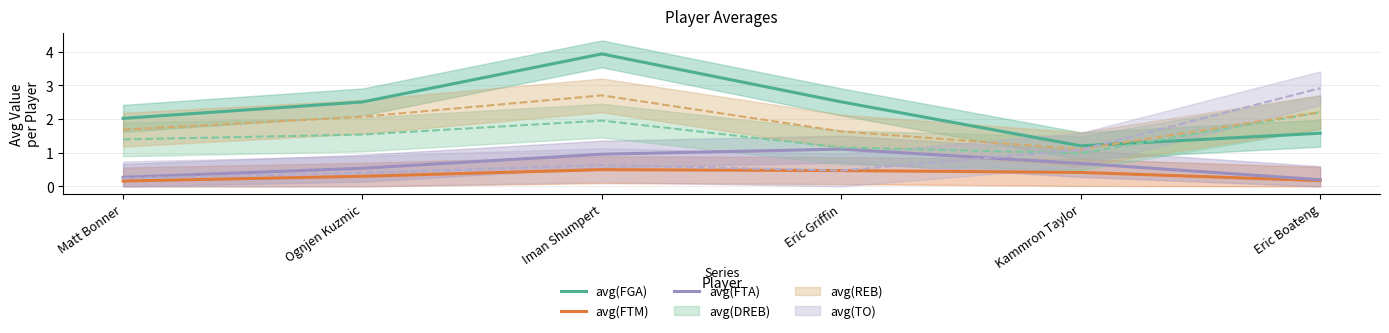

Is this an area chart (filled region under the line)?

No